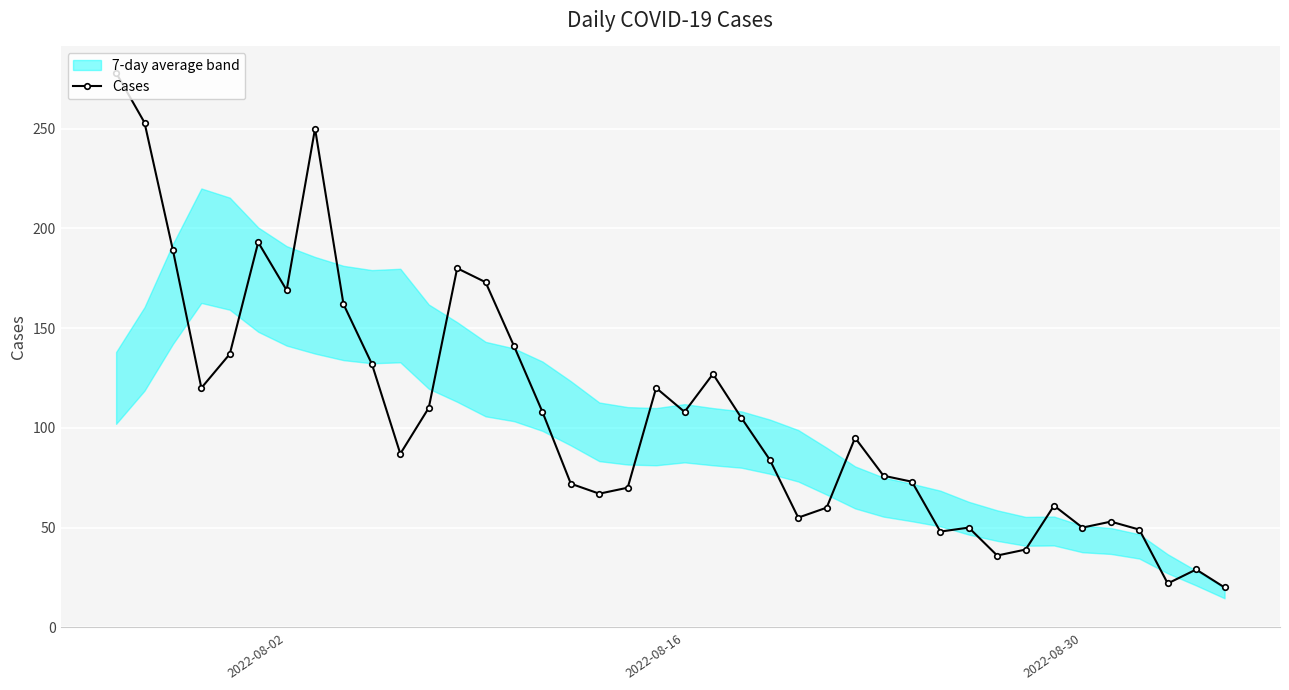

What is the highest value of the Cases series?

278